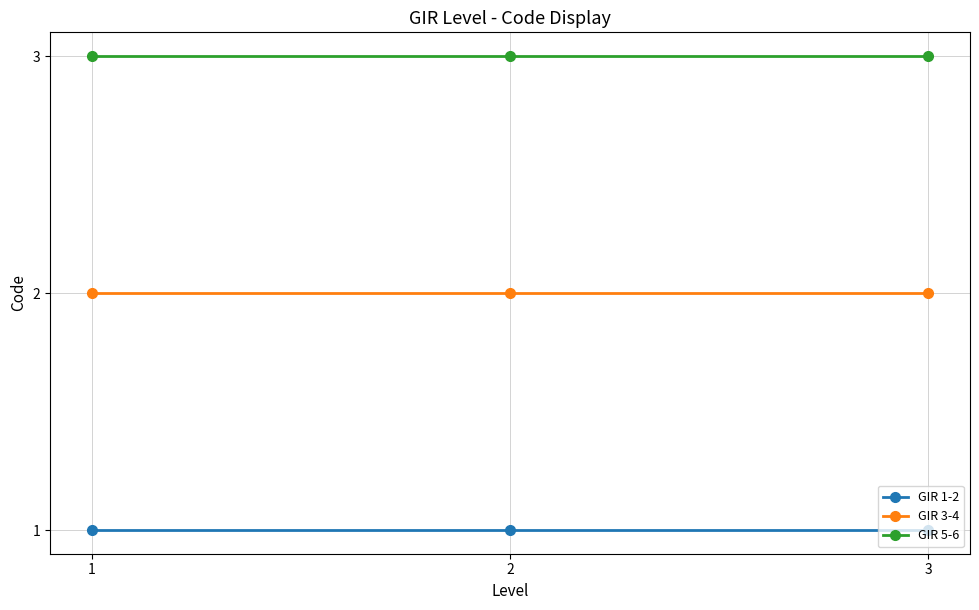

How many lines are shown in the chart?

3